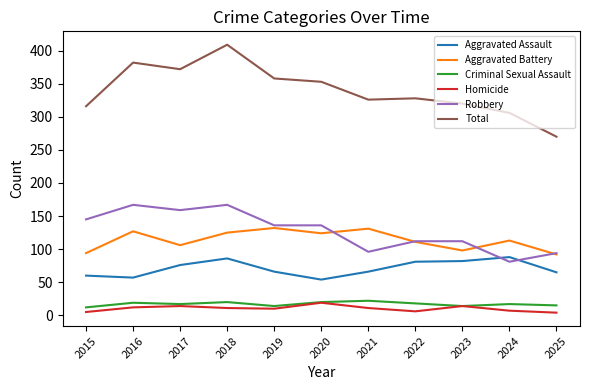

True or false: Total and Homicide cross at least once.

False